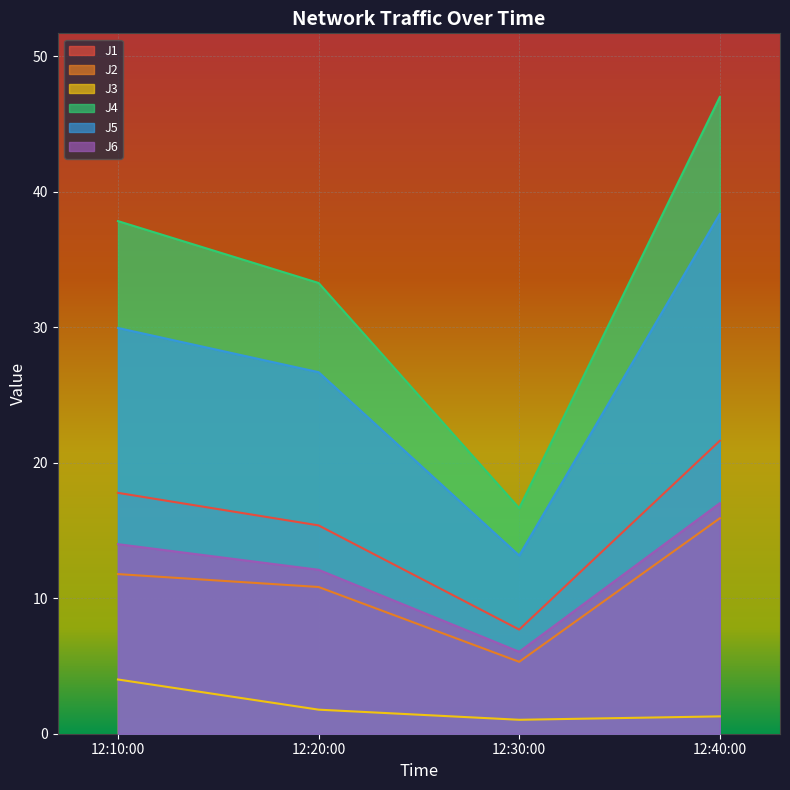

At which category does J3 reach its first local valley?

12:30:00